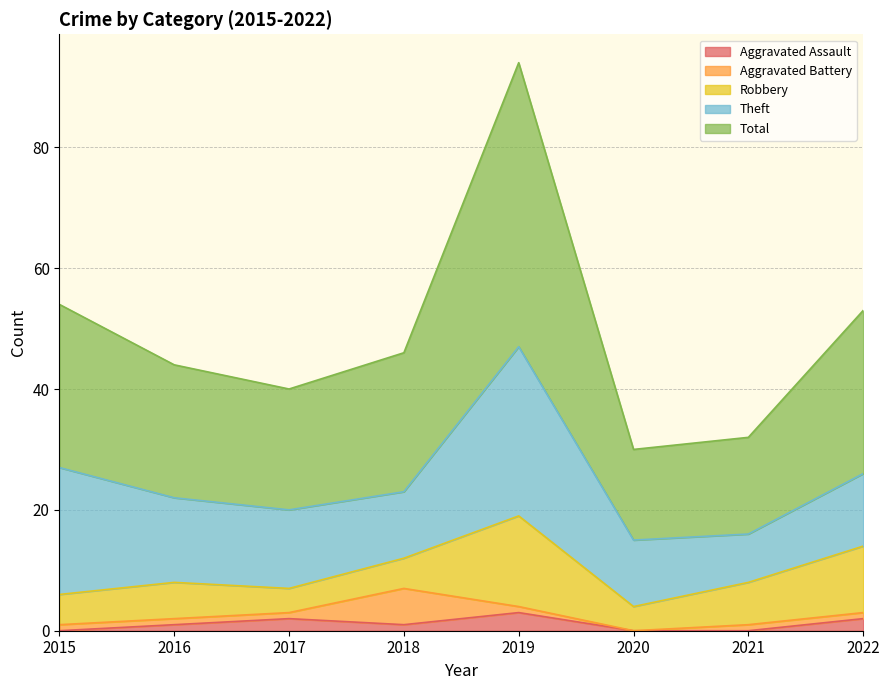

Which category has the highest value across all series?

2019